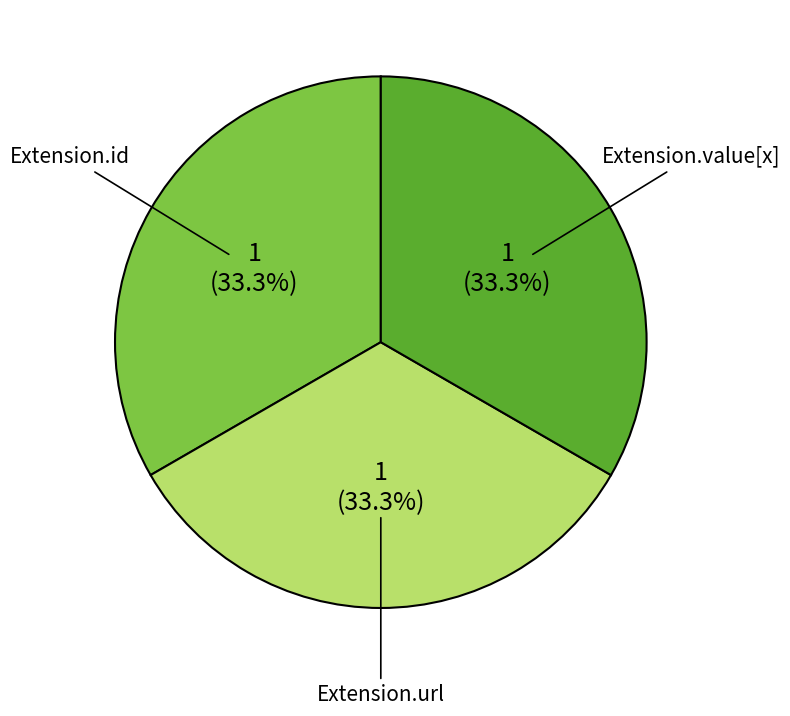

To the nearest percent, what is the difference between the Extension.value[x] and Extension.url slice percentages?

0%